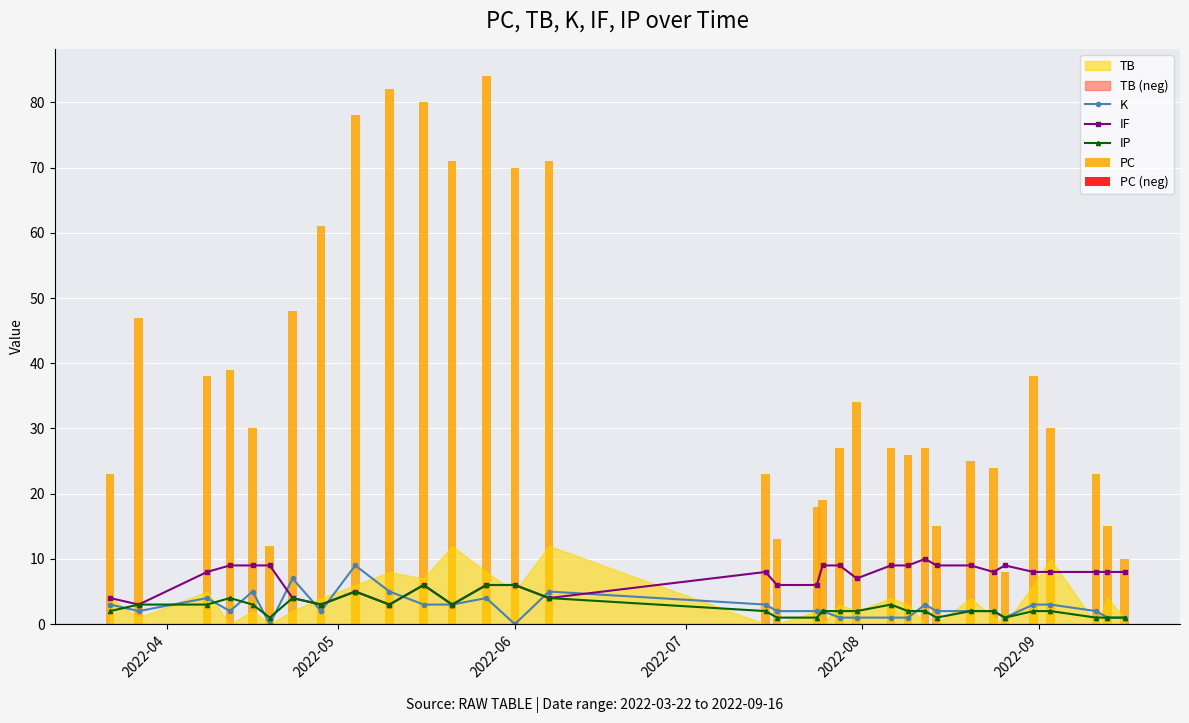

What is the value of the IP point at the 27th from the left?

2